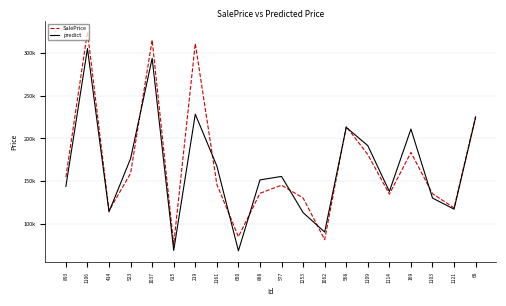

True or false: predict and SalePrice intersect in this chart.

True